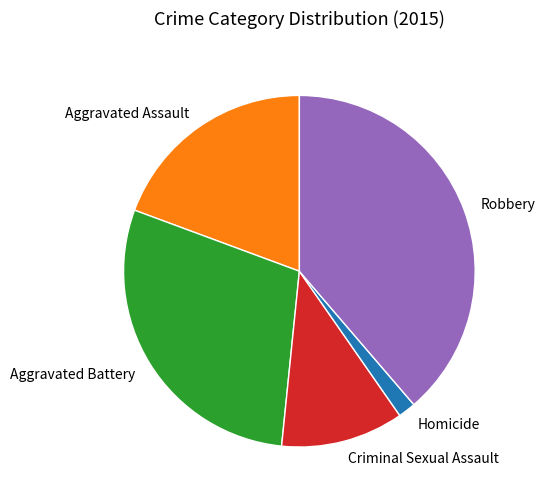

Is it true that Criminal Sexual Assault is 11% of the pie?

True